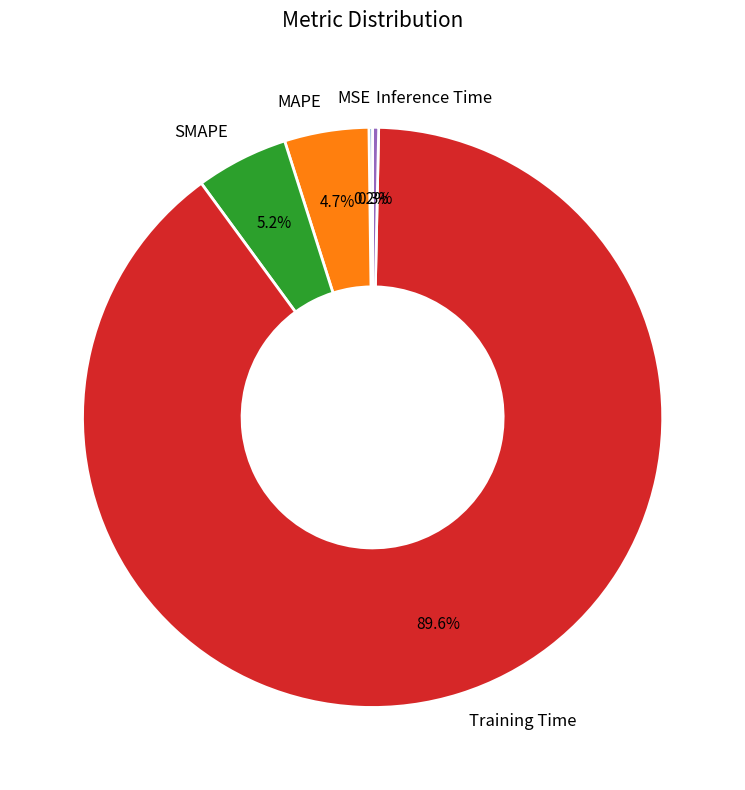

Is there a majority slice in this chart?

Yes